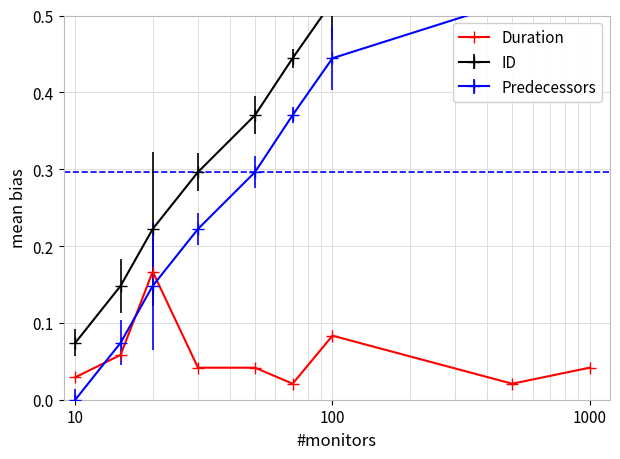

What is the change in value from 10 to 8?

-0.1